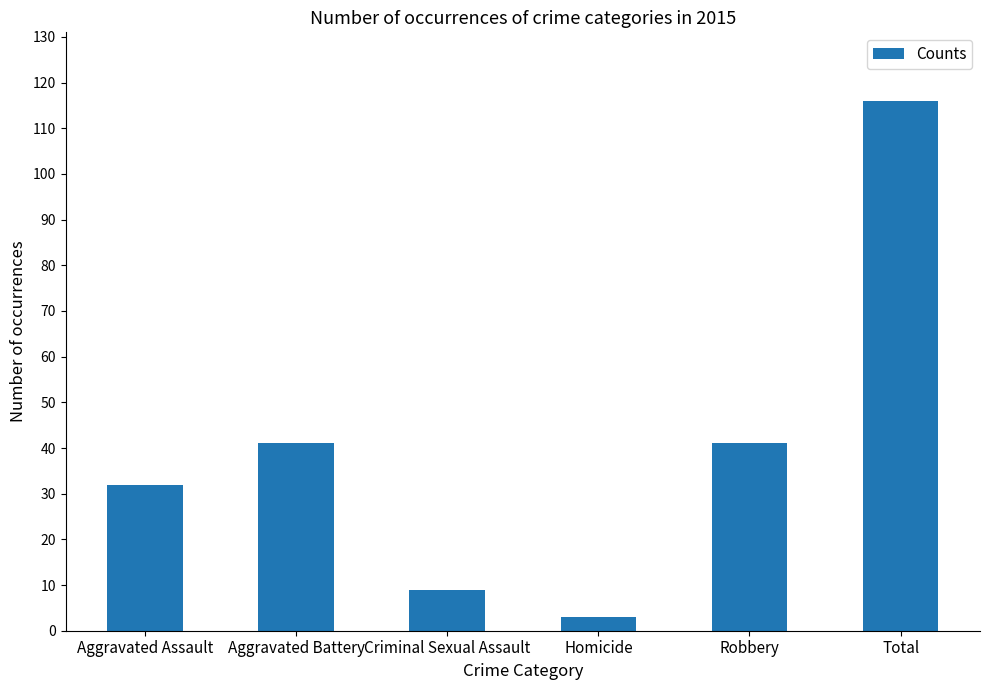

Is it true that the value at Aggravated Battery is 20?

False